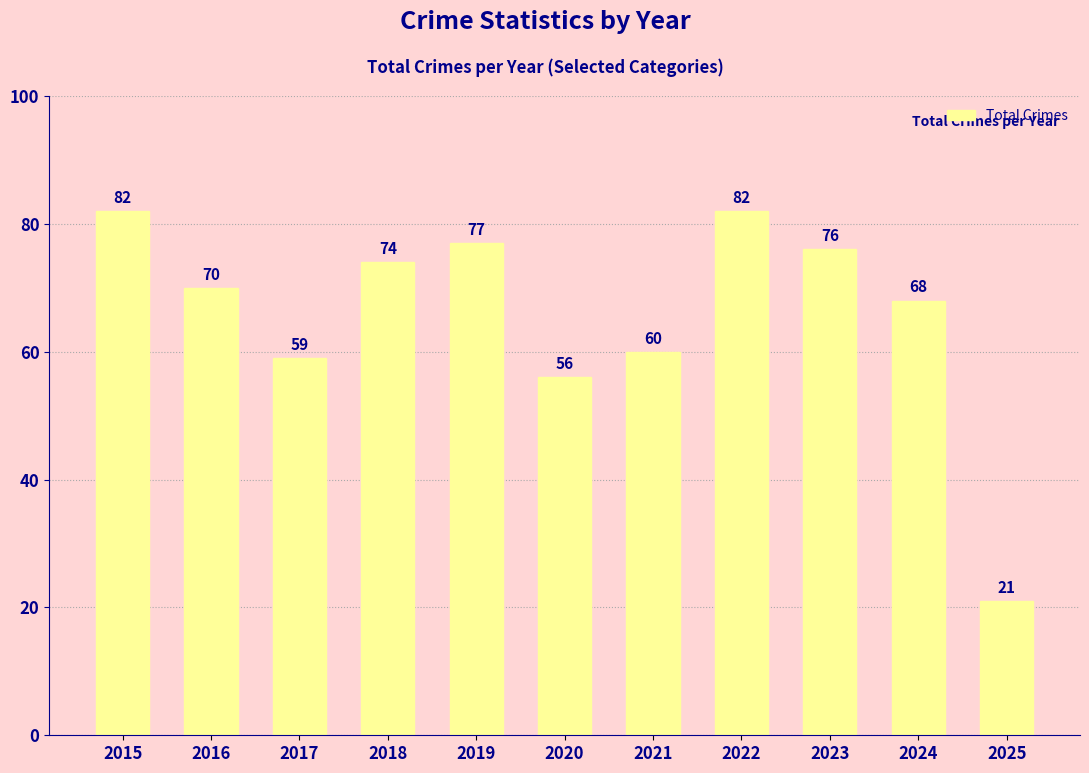

Where is the data nearest to the value 51?

2020